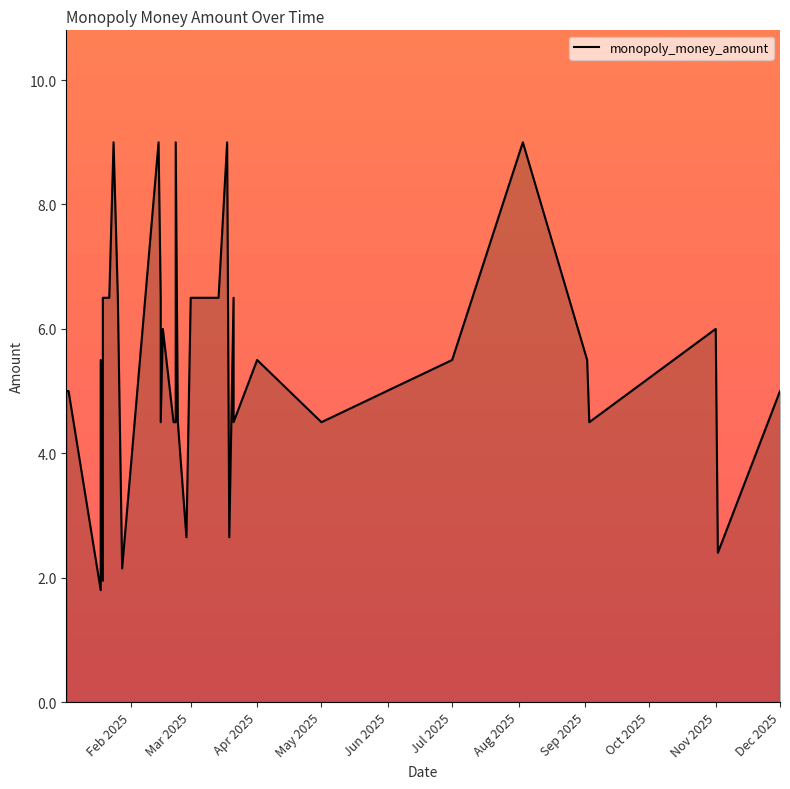

Approximately how many times larger is the value at 2025-02-14 compared to 2025-02-22?

2.0